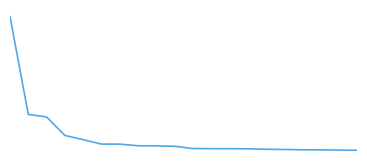

Is this an area chart (filled region under the line)?

No